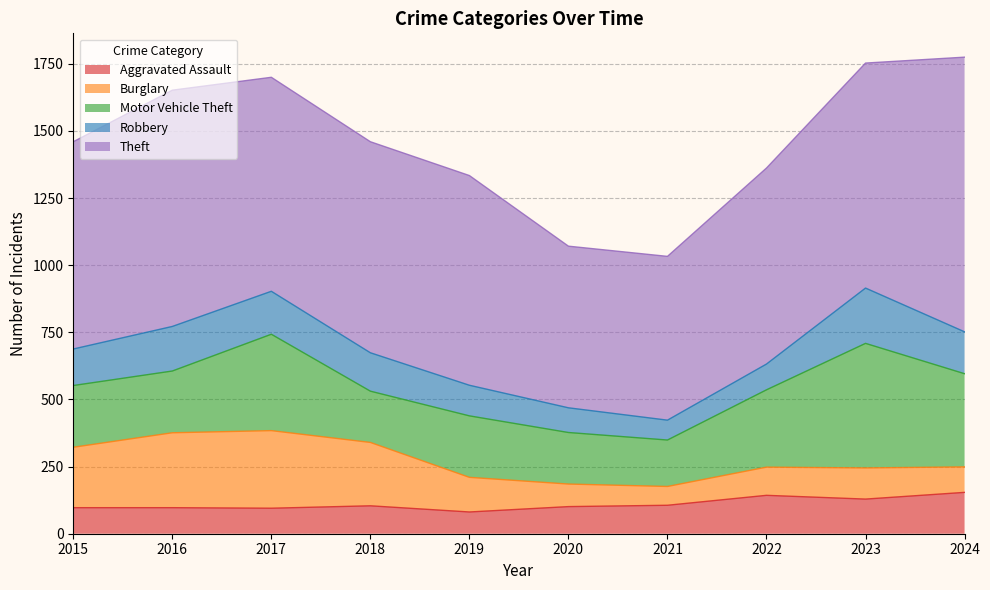

Rank the series at 2016 from lowest to highest value.

Aggravated Assault, Robbery, Motor Vehicle Theft, Burglary, Theft